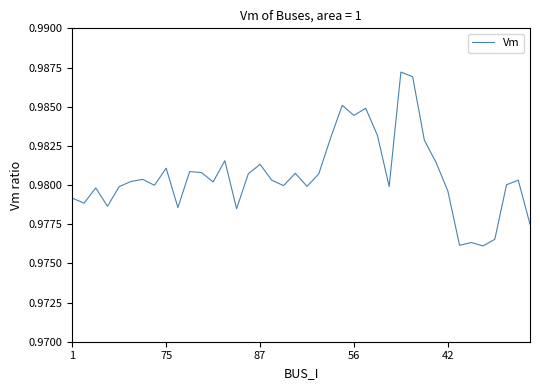

How many points are higher than both their immediate neighbors (excluding endpoints)?

12